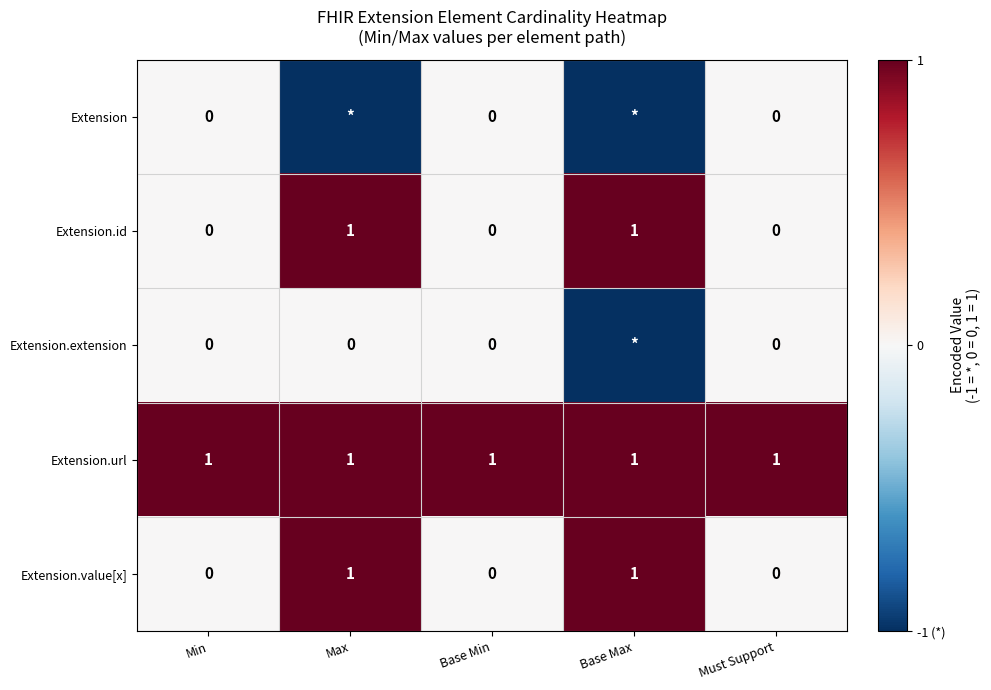

True or false: Extension.value[x] has a value of 1 at Base Min.

False